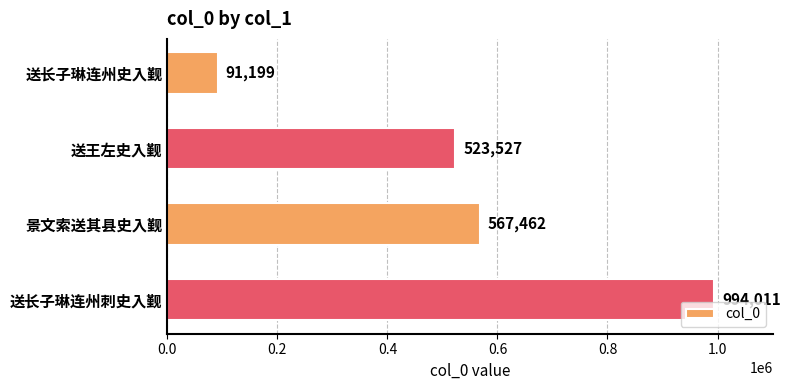

Reading bottom to top, what are all the values shown in this chart?

送长子琳连州刺史入觐=994011	景文索送其县史入觐=567462	送王左史入觐=523527	送长子琳连州史入觐=91199